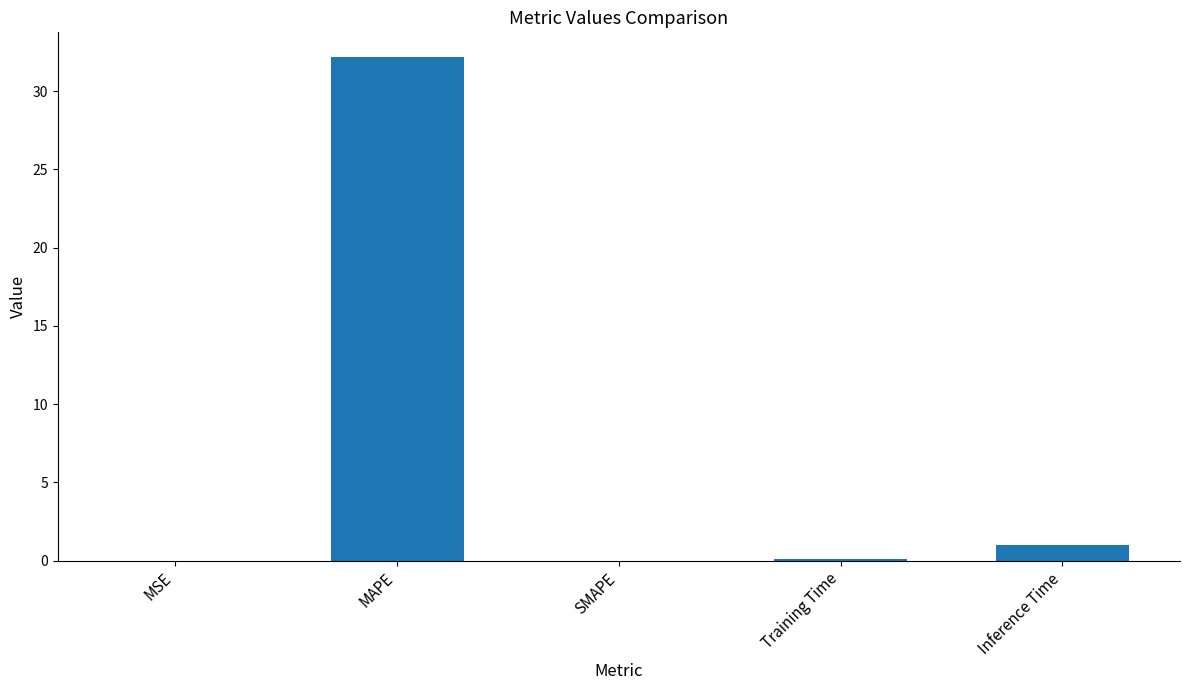

What is the sum of the values at Inference Time and Training Time?

1.1